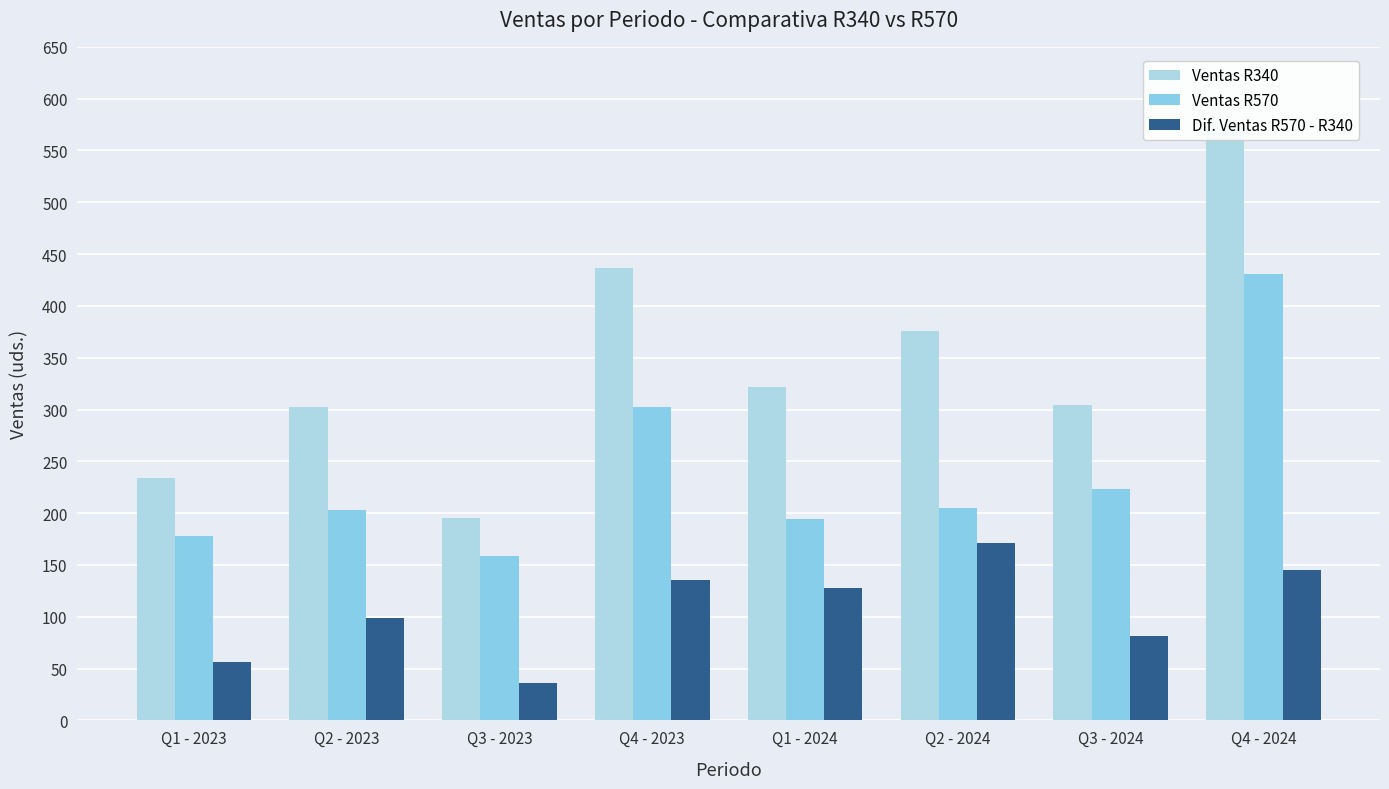

Rank the series by their maximum value, from lowest to highest.

Dif. Ventas R570 - R340, Ventas R570, Ventas R340